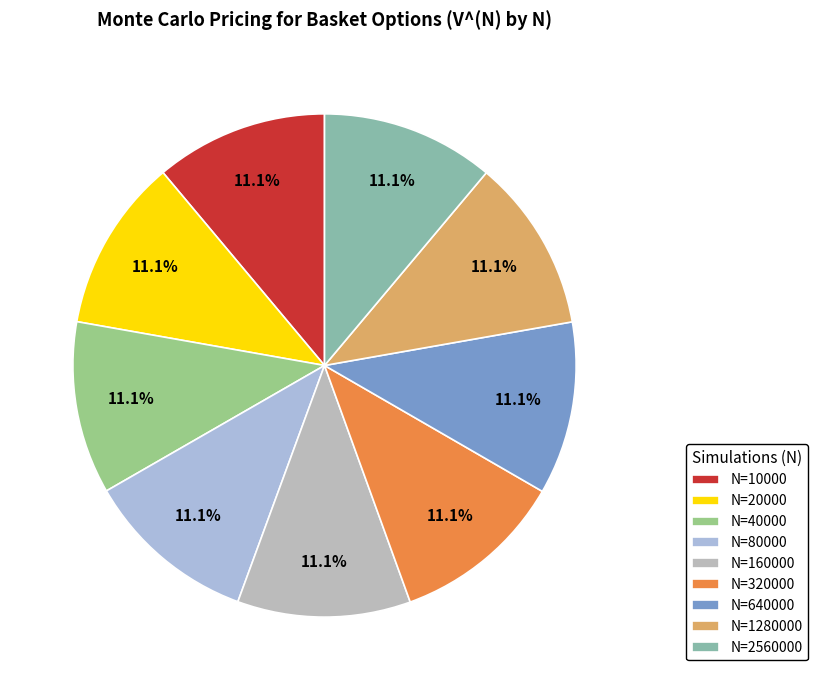

Which slice is the largest?

160000